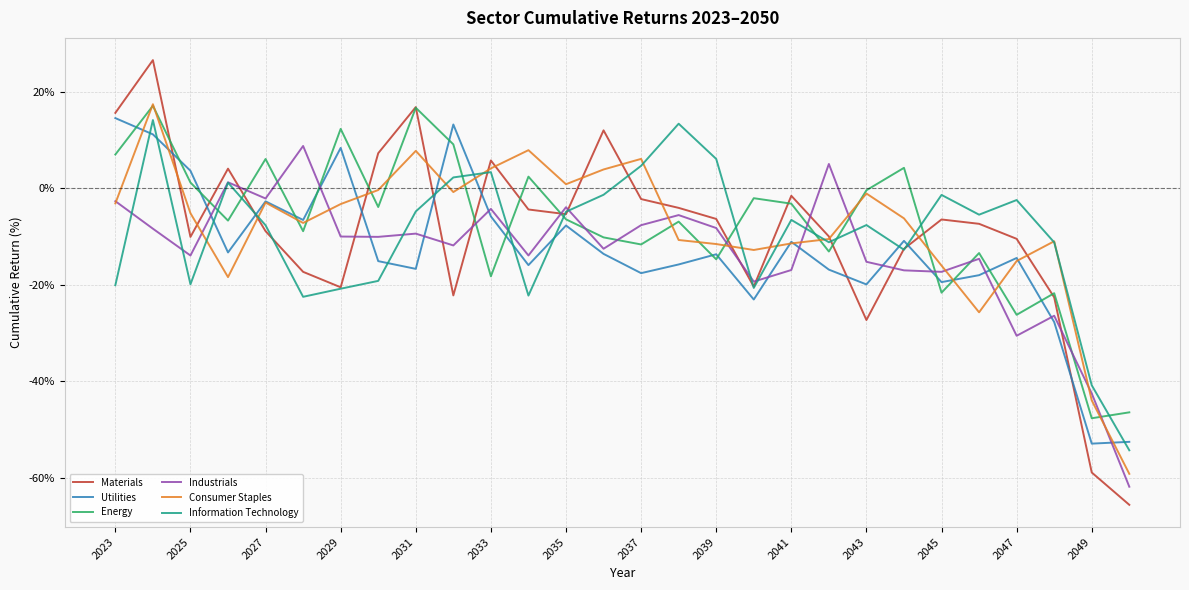

Which series has the largest range (max minus min)?

Materials